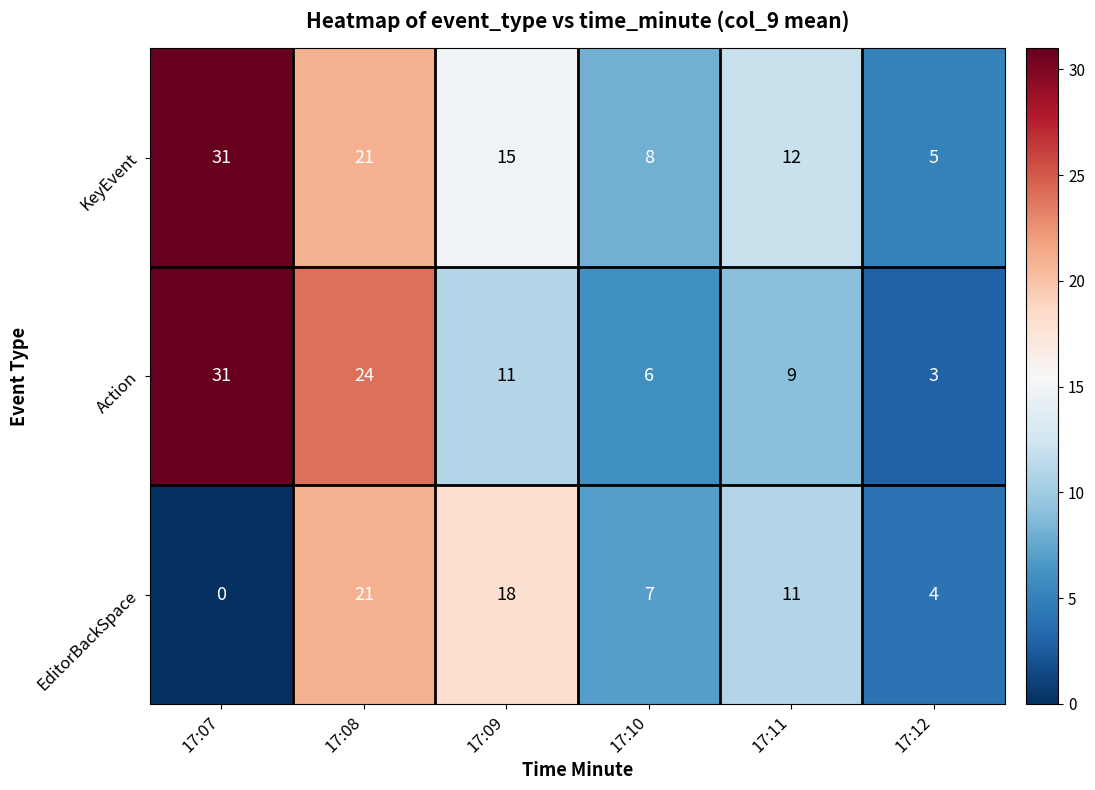

Is it true that KeyEvent equals 5 at 17:12?

True